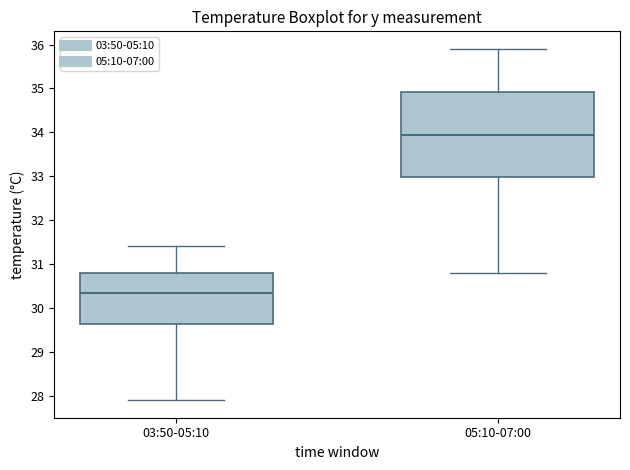

Where is the upper edge of the box for 05:10-07:00 on the y-axis? The values are not printed on the chart, so give them approximately, as read against the axis.

34.9